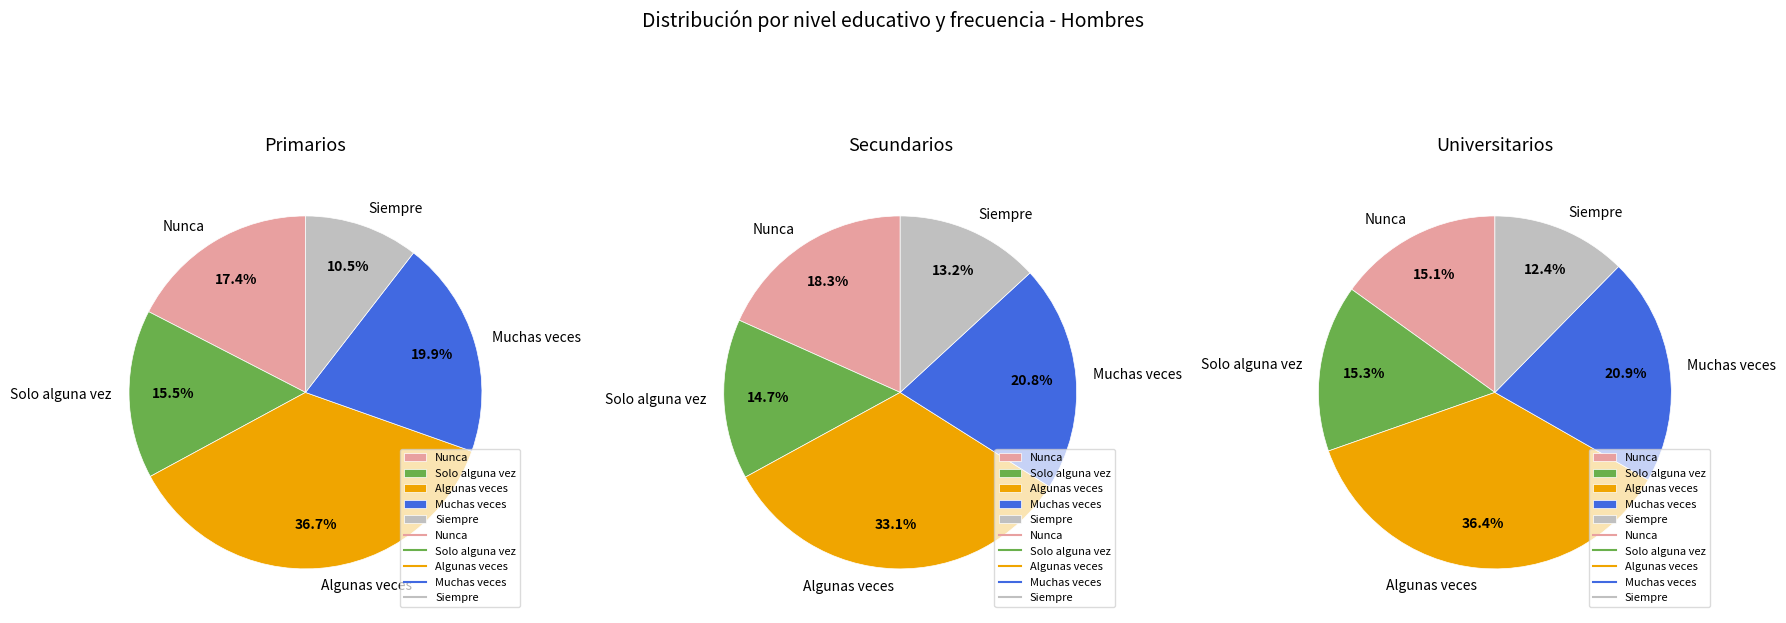

Does Algunas veces represent more than half of the total?

No